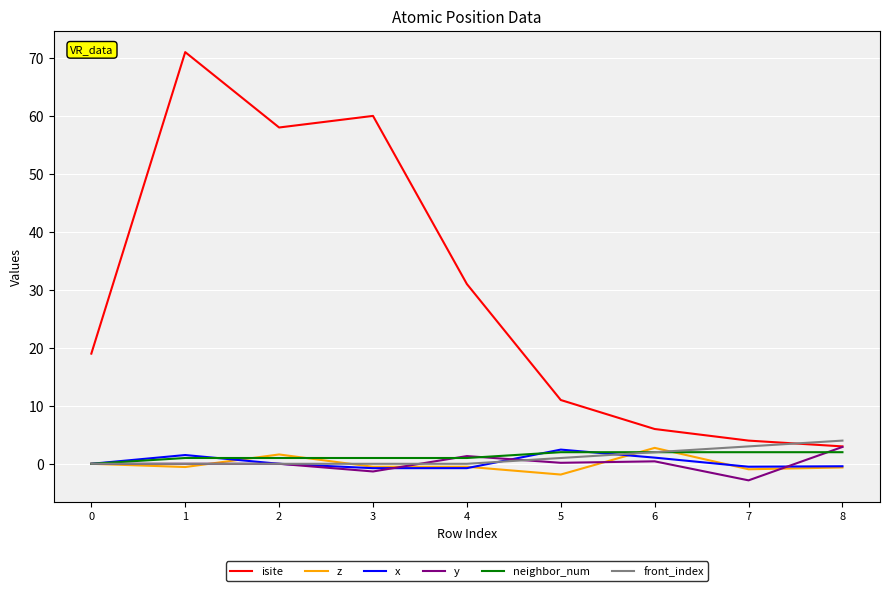

True or false: isite and x intersect in this chart.

False